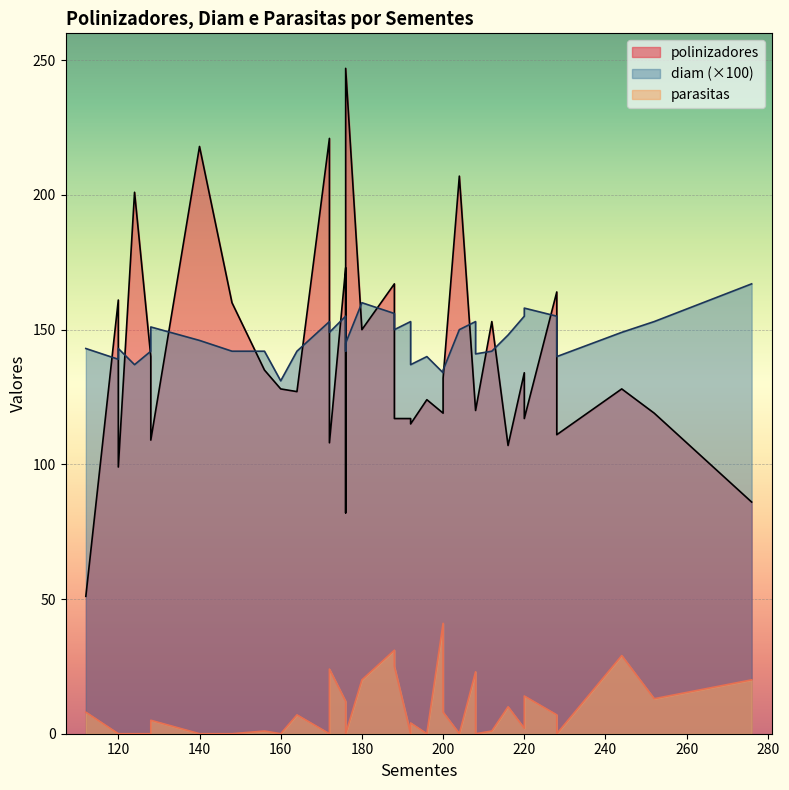

List the labels in order of diam value, largest first.

276, 180, 220, 188, 176, 220, 228, 252, 208, 172, 192, 128, 188, 204, 172, 244, 216, 140, 176, 112, 120, 176, 164, 128, 156, 148, 212, 208, 196, 228, 120, 192, 124, 200, 200, 160